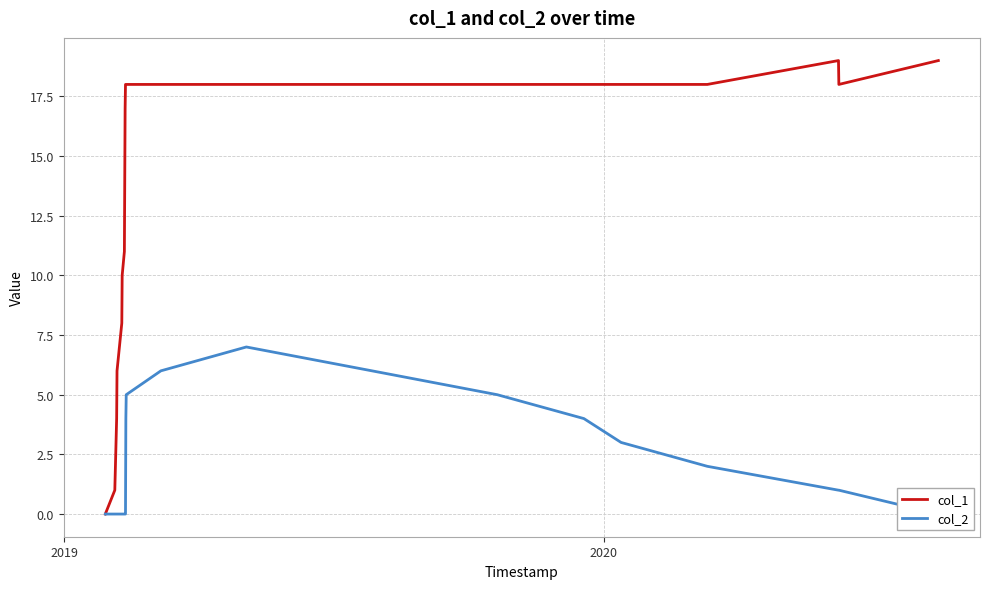

What are all the series names shown in the legend?

col_1, col_2